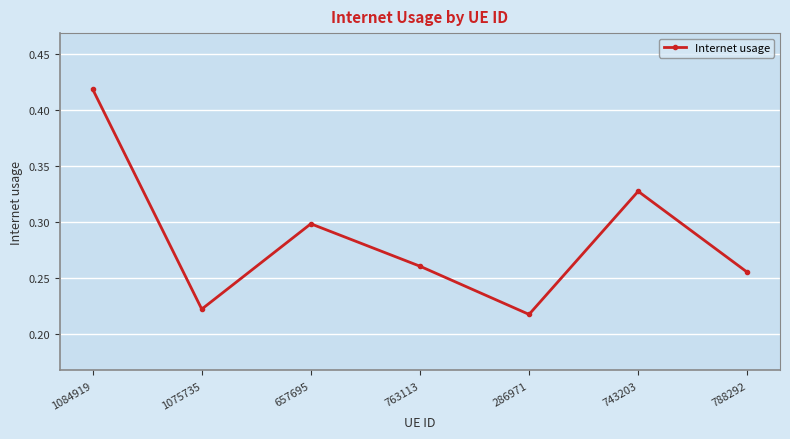

What is the sum of all values?

2.0